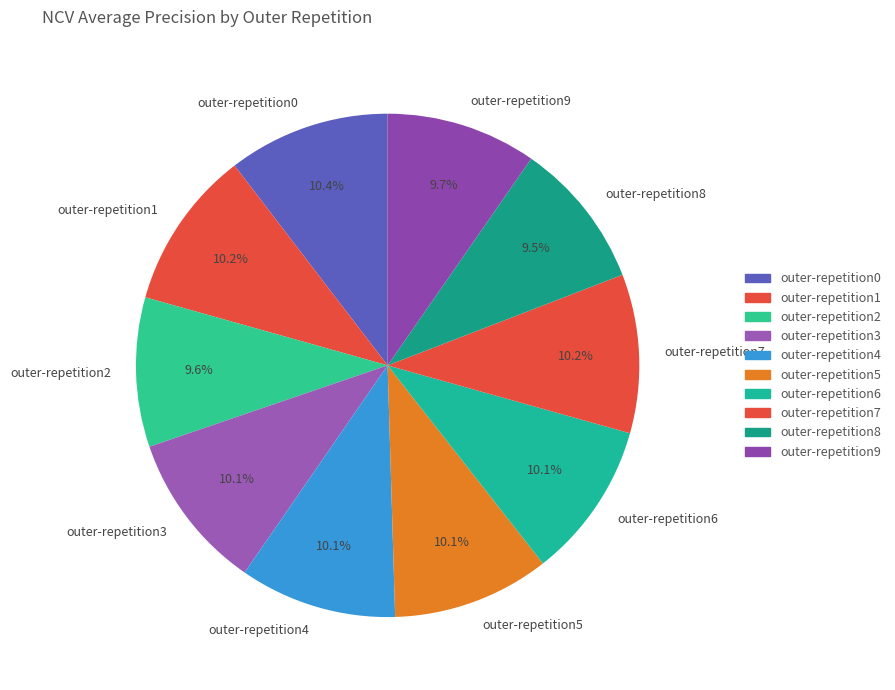

Is outer-repetition0 the majority of the pie?

No